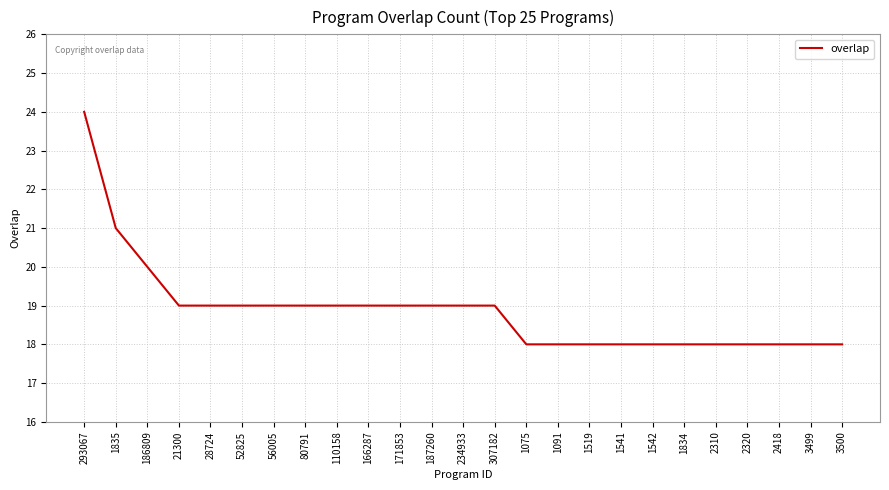

What is the difference between the values at 293067 and 1075?

6